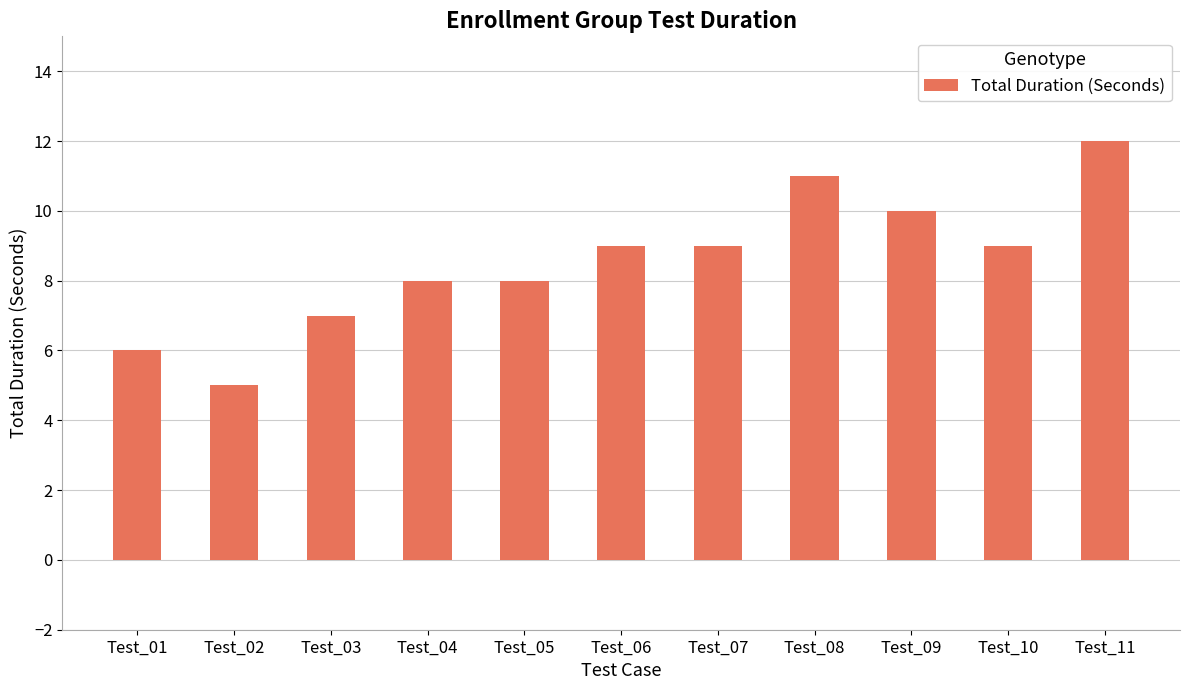

What is the change in value from Test_09 to Test_11?

+2